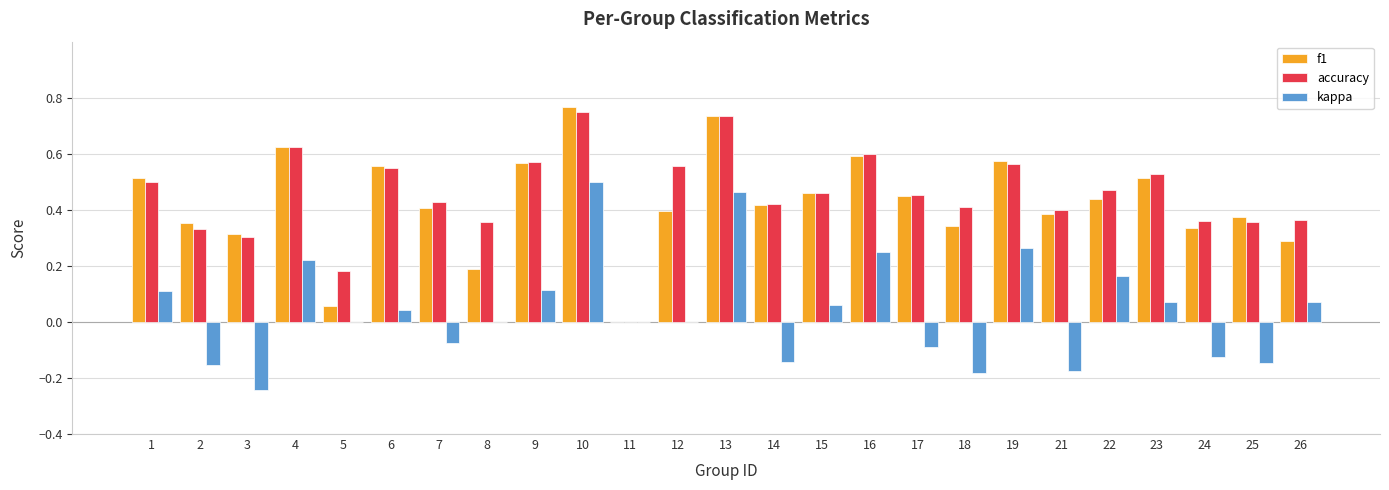

The accuracy series shows 0.6 at 6. True or false?

True